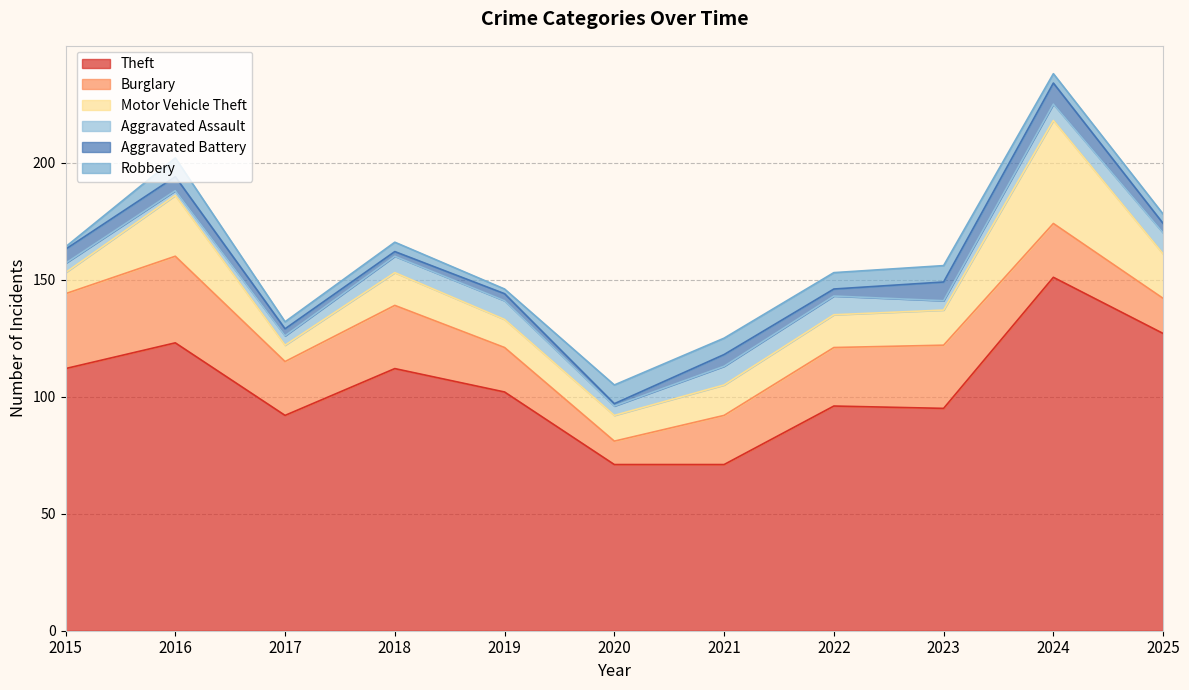

Which has a higher value, 2025 or 2018?

2025